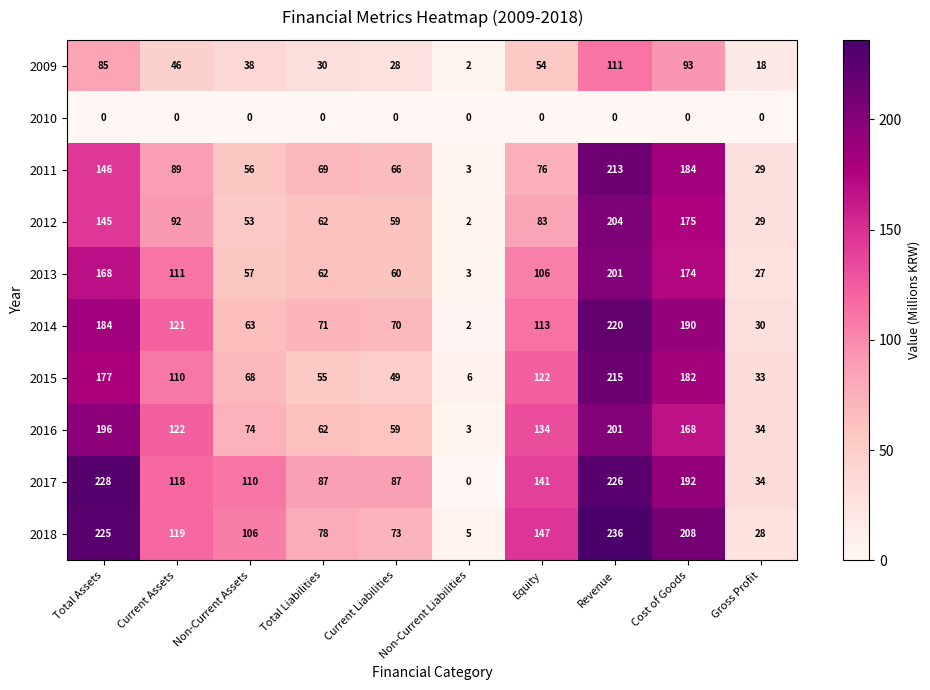

What is the difference between the second highest and minimum values in the 2013 series?

171